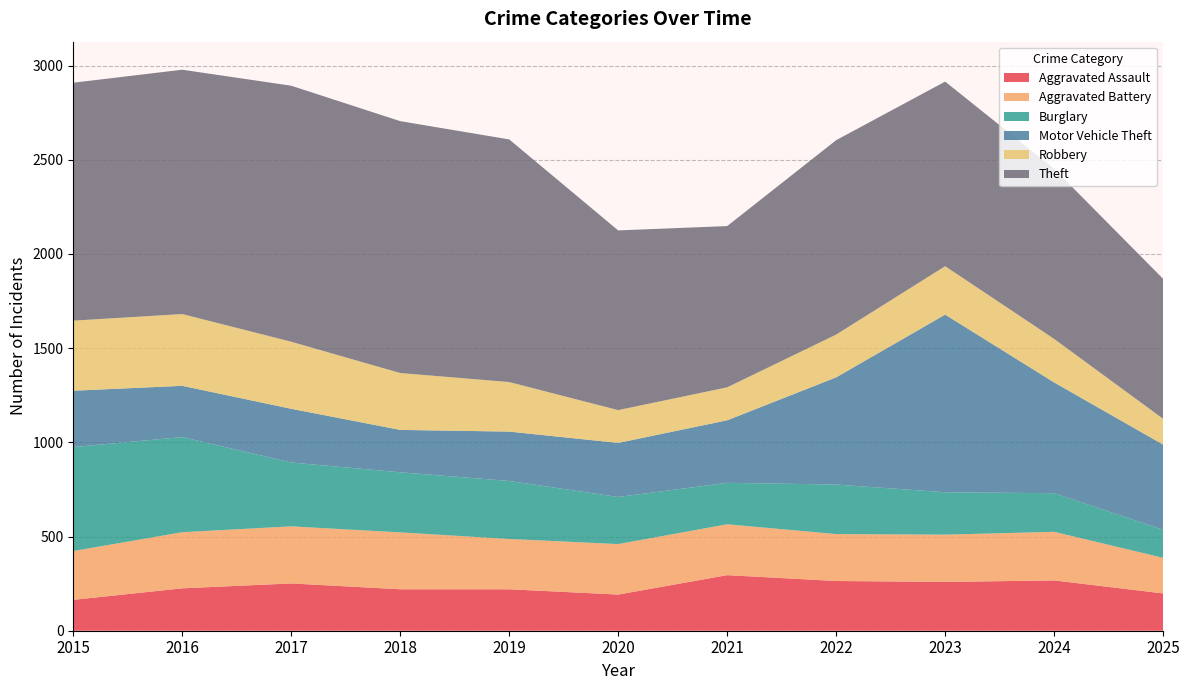

Reading left to right, list all the values displayed in this chart.

Aggravated Assault: 2015=164	2016=225	2017=251	2018=220	2019=220	2020=192	2021=295	2022=264	2023=259	2024=267	2025=198
Aggravated Battery: 2015=259	2016=298	2017=303	2018=302	2019=267	2020=268	2021=270	2022=249	2023=251	2024=258	2025=189
Burglary: 2015=552	2016=505	2017=339	2018=319	2019=308	2020=250	2021=220	2022=263	2023=225	2024=205	2025=149
Motor Vehicle Theft: 2015=299	2016=272	2017=285	2018=225	2019=262	2020=287	2021=332	2022=569	2023=943	2024=588	2025=452
Robbery: 2015=372	2016=381	2017=356	2018=302	2019=263	2020=174	2021=175	2022=227	2023=257	2024=231	2025=137
Theft: 2015=1263	2016=1297	2017=1359	2018=1337	2019=1288	2020=954	2021=856	2022=1032	2023=980	2024=903	2025=743